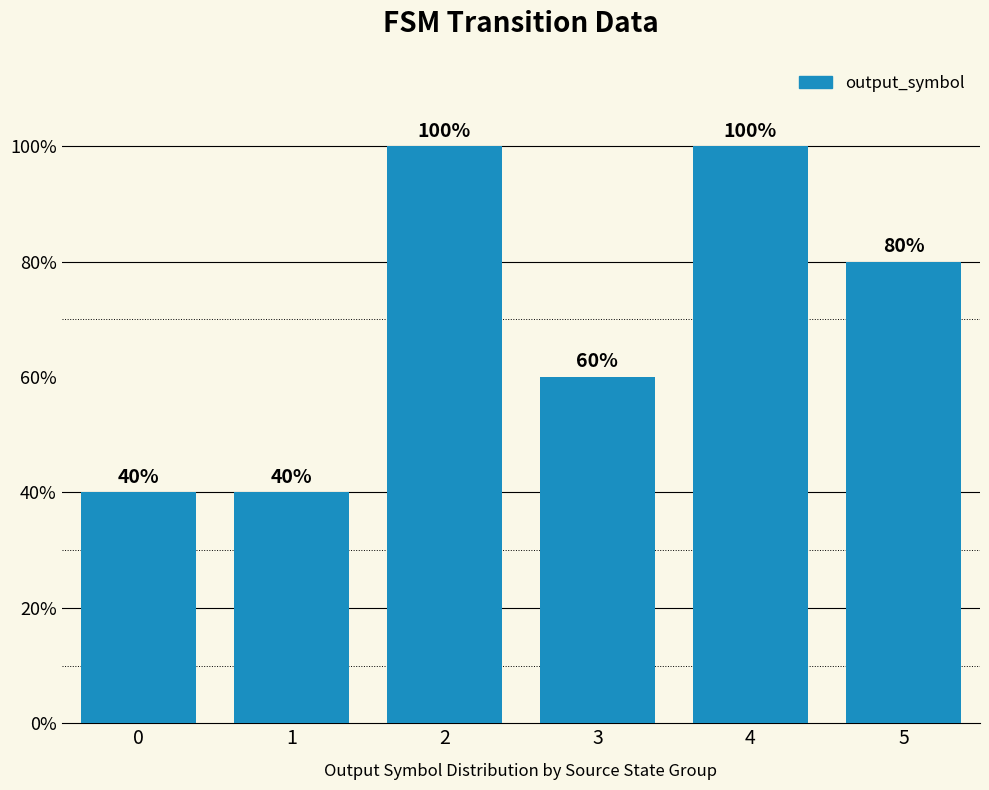

What is the change in value from 2 to 3?

-0.4